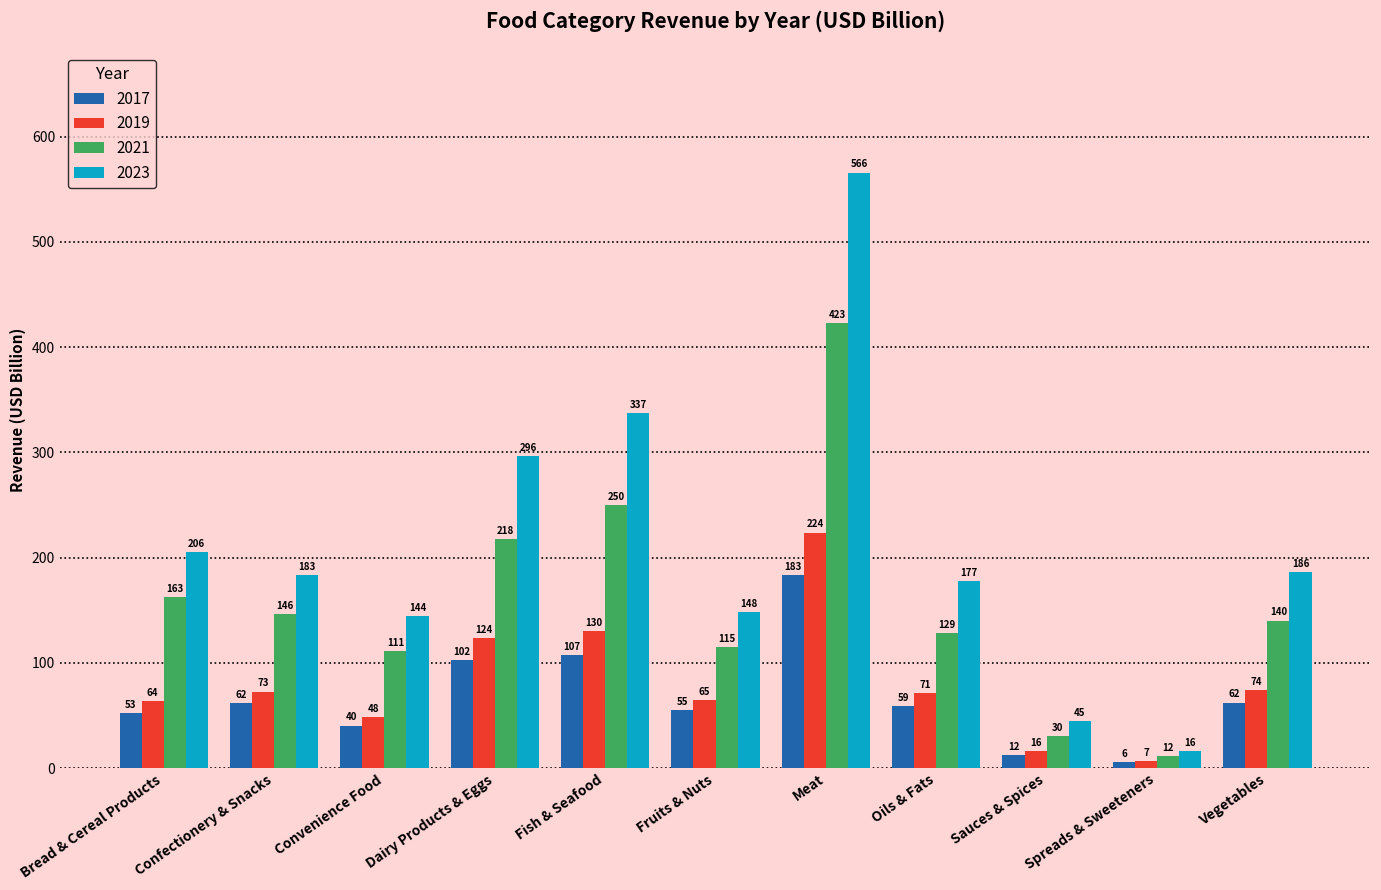

What is the minimum value shown in the chart?

5.6